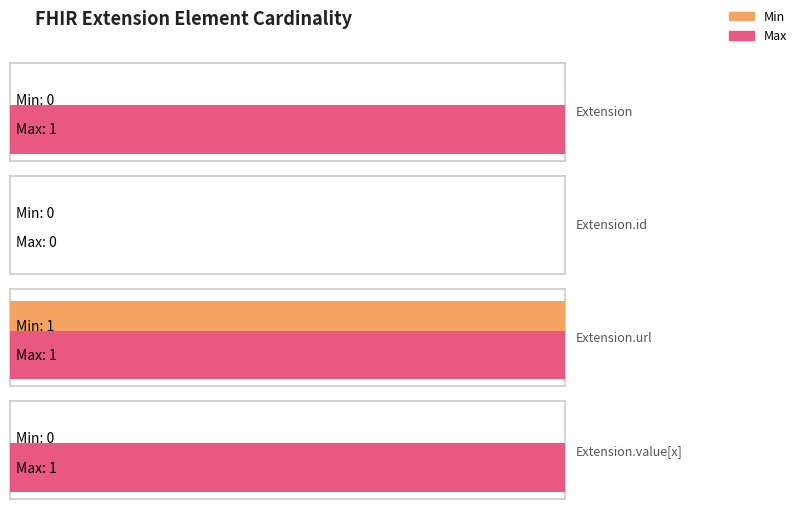

How many Min values are between 0 and 1?

4